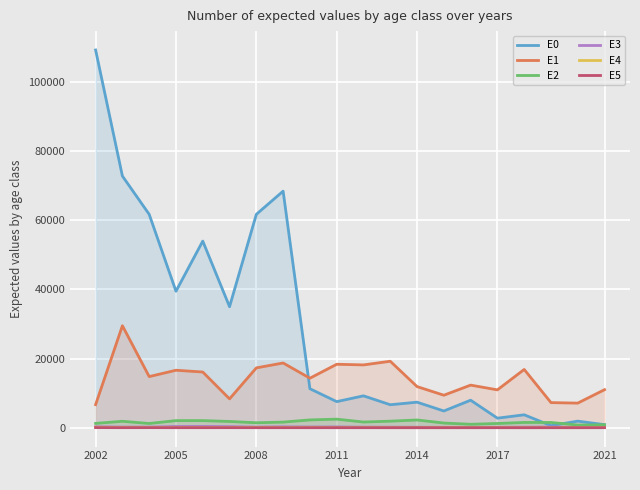

What is the total value across all series at 2002?

117554.3